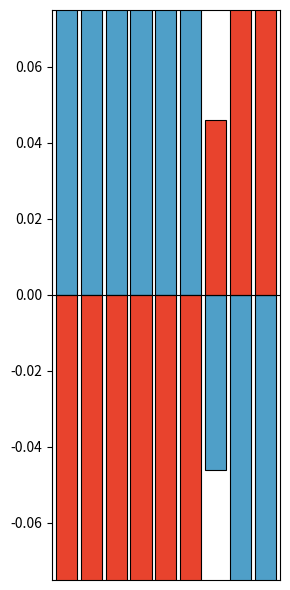

What is the smallest value displayed?

-0.3